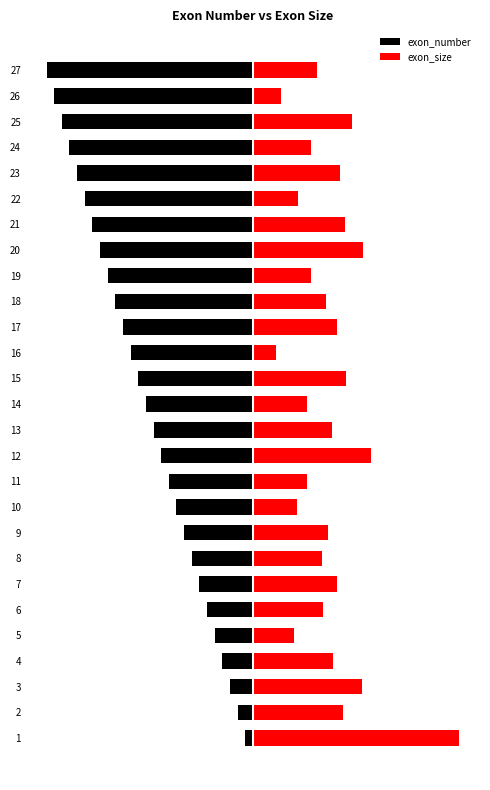

At how many categories does at least one series exceed 124?

5